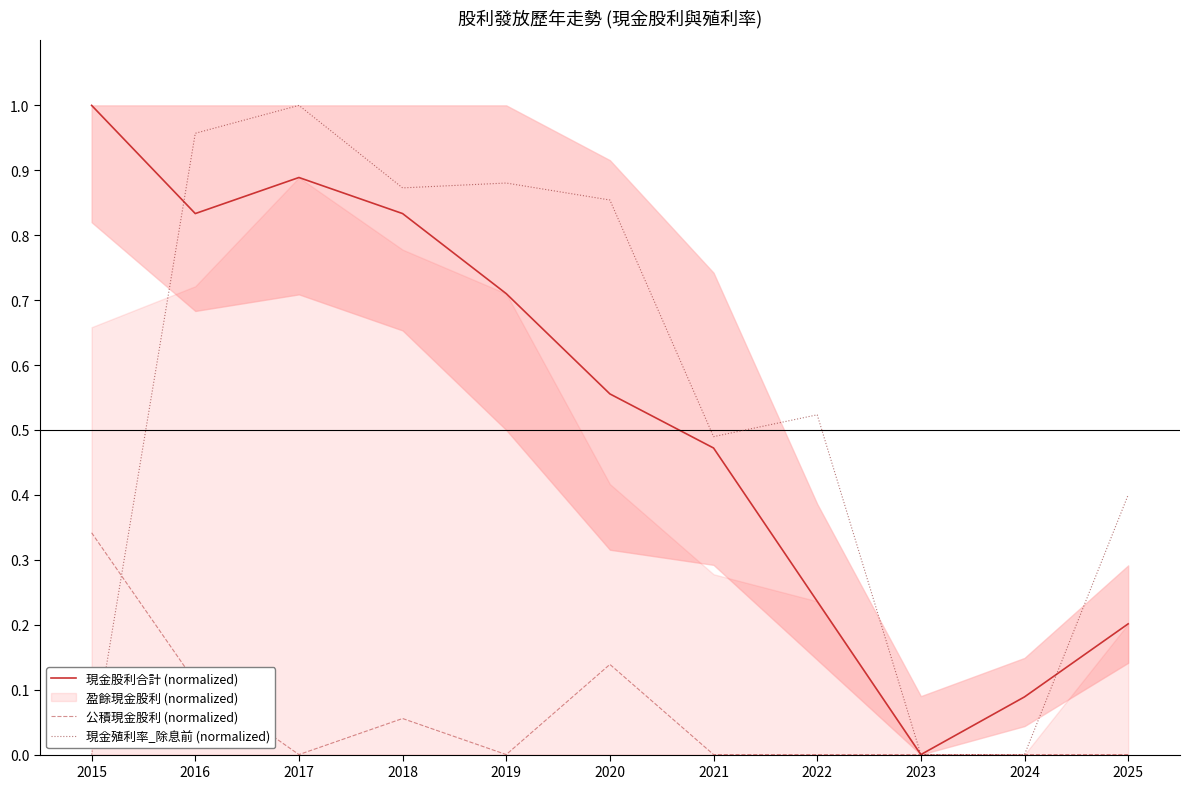

How many interior local valleys does the 現金股利合計 (normalized) series have?

2